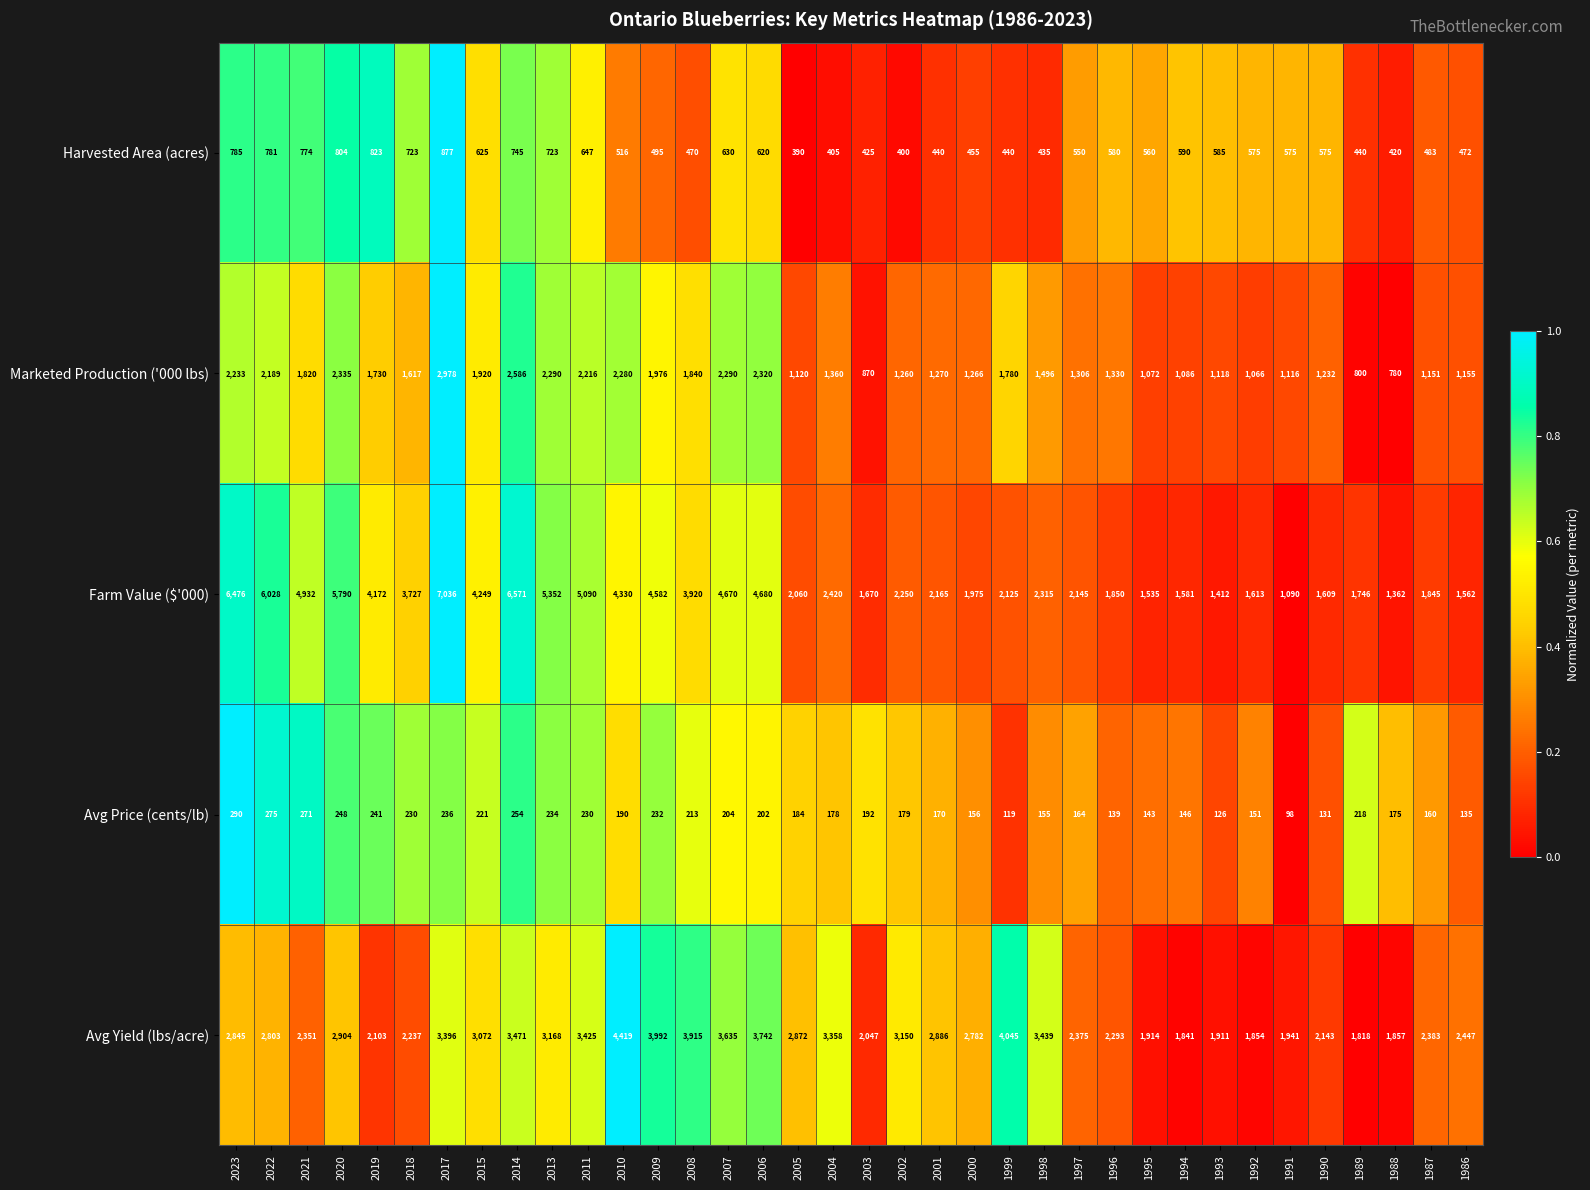

Where is Harvested Area (acres) nearest to the value 633?

2007